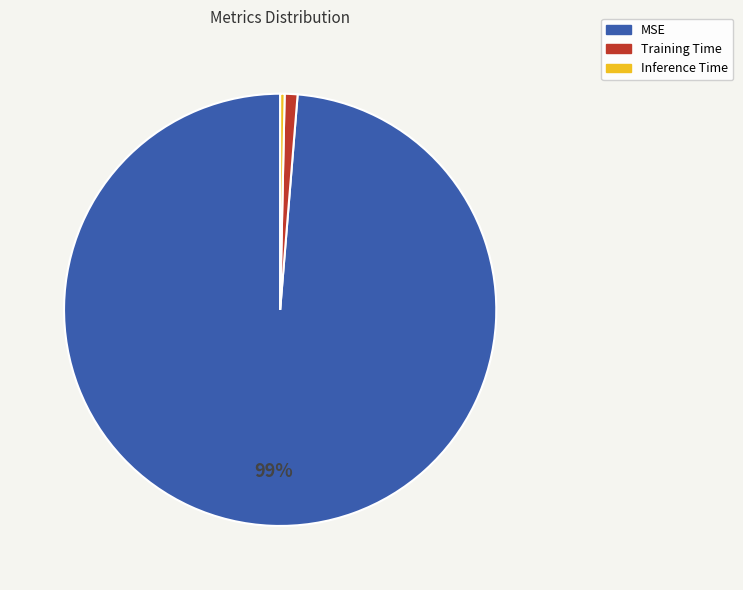

To the nearest percent, what percentage of the pie is Training Time?

1%